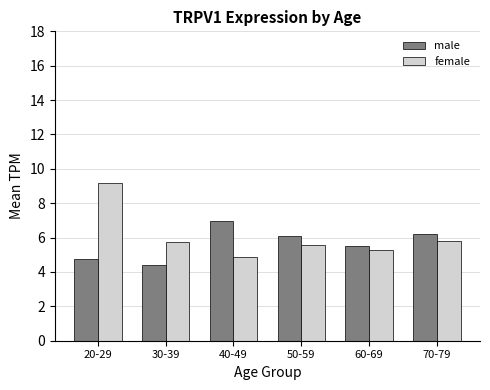

Does the chart contain any negative values?

No